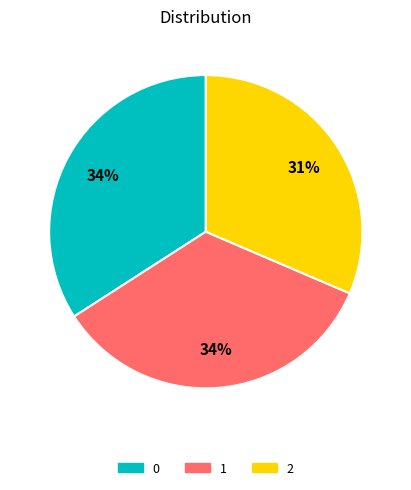

Between 2 and 1, which is larger?

1